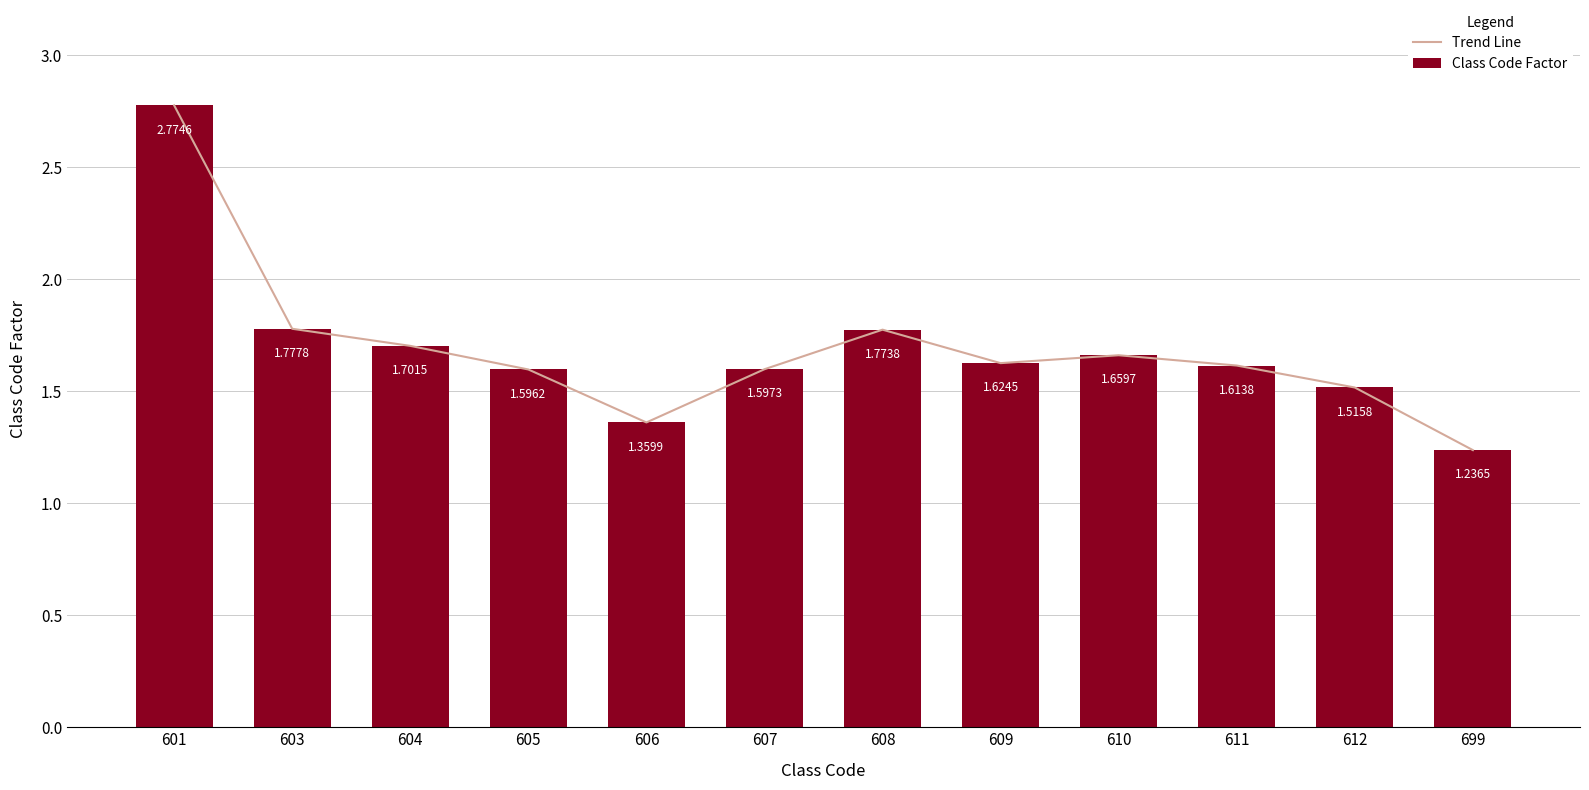

Reading right to left, extract all data points from this chart.

Trend Line: 1.2	1.5	1.6	1.7	1.6	1.8	1.6	1.4	1.6	1.7	1.8	2.8
Class Code Factor: 1.2	1.5	1.6	1.7	1.6	1.8	1.6	1.4	1.6	1.7	1.8	2.8